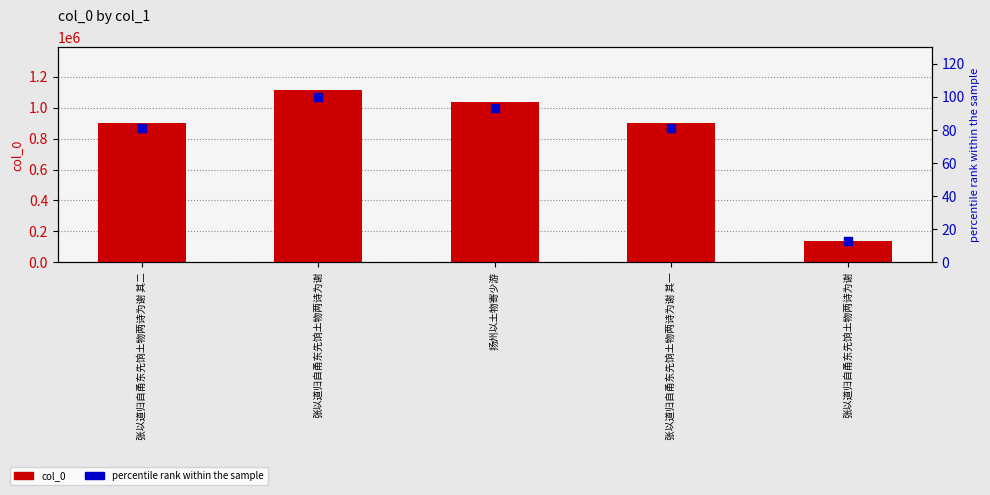

What is the total value across all series at 张以道归自甬东先饷土物两诗为谢 其二?

902641.1